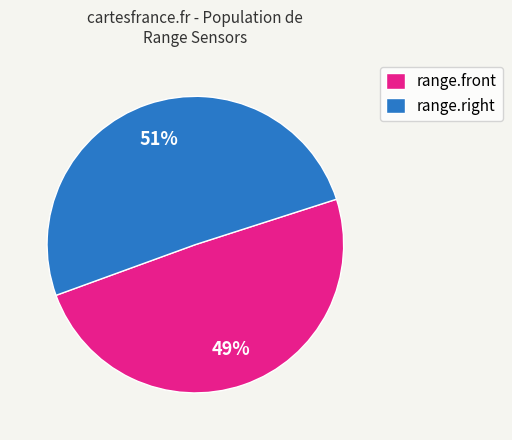

The range.front slice represents 34% of the pie. True or false?

False